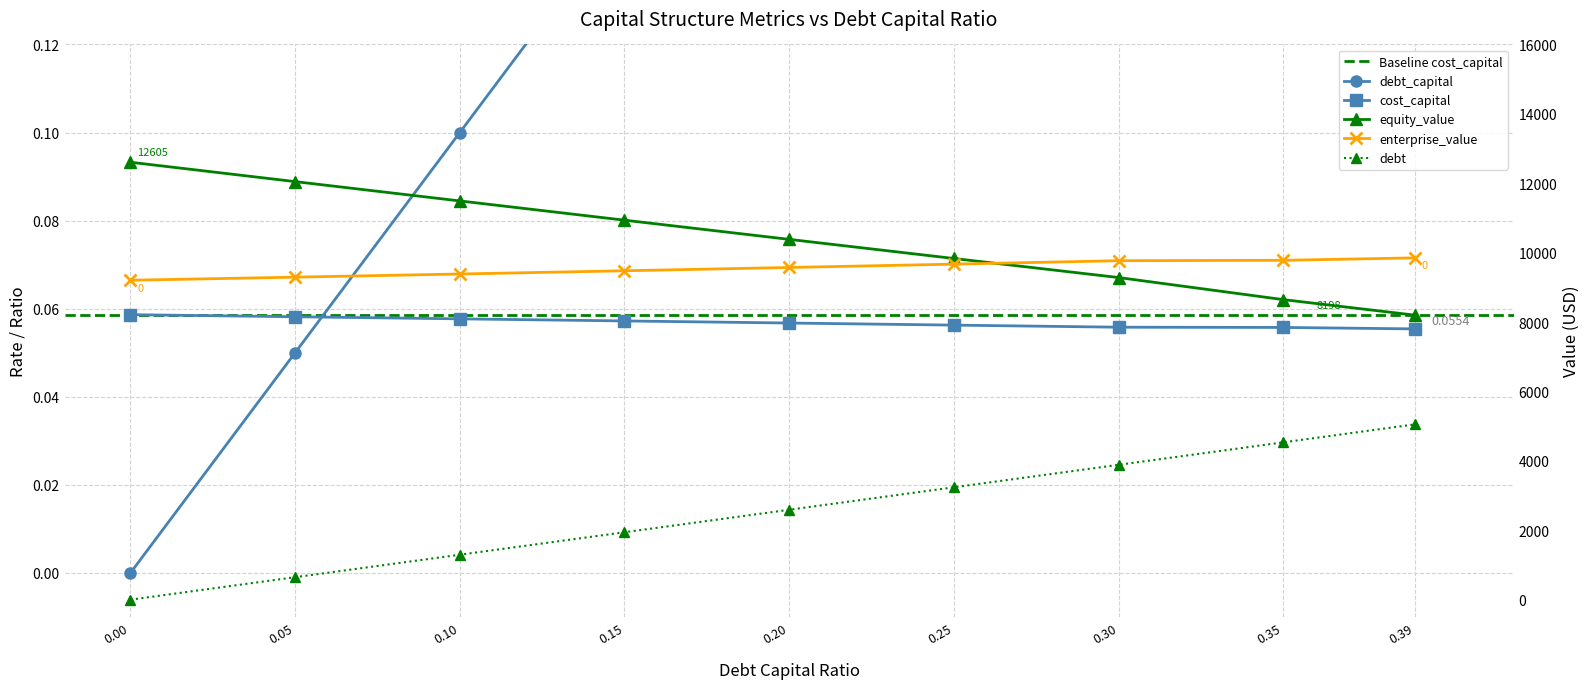

Between 0.2 and 0.3, which series saw the biggest shift?

debt